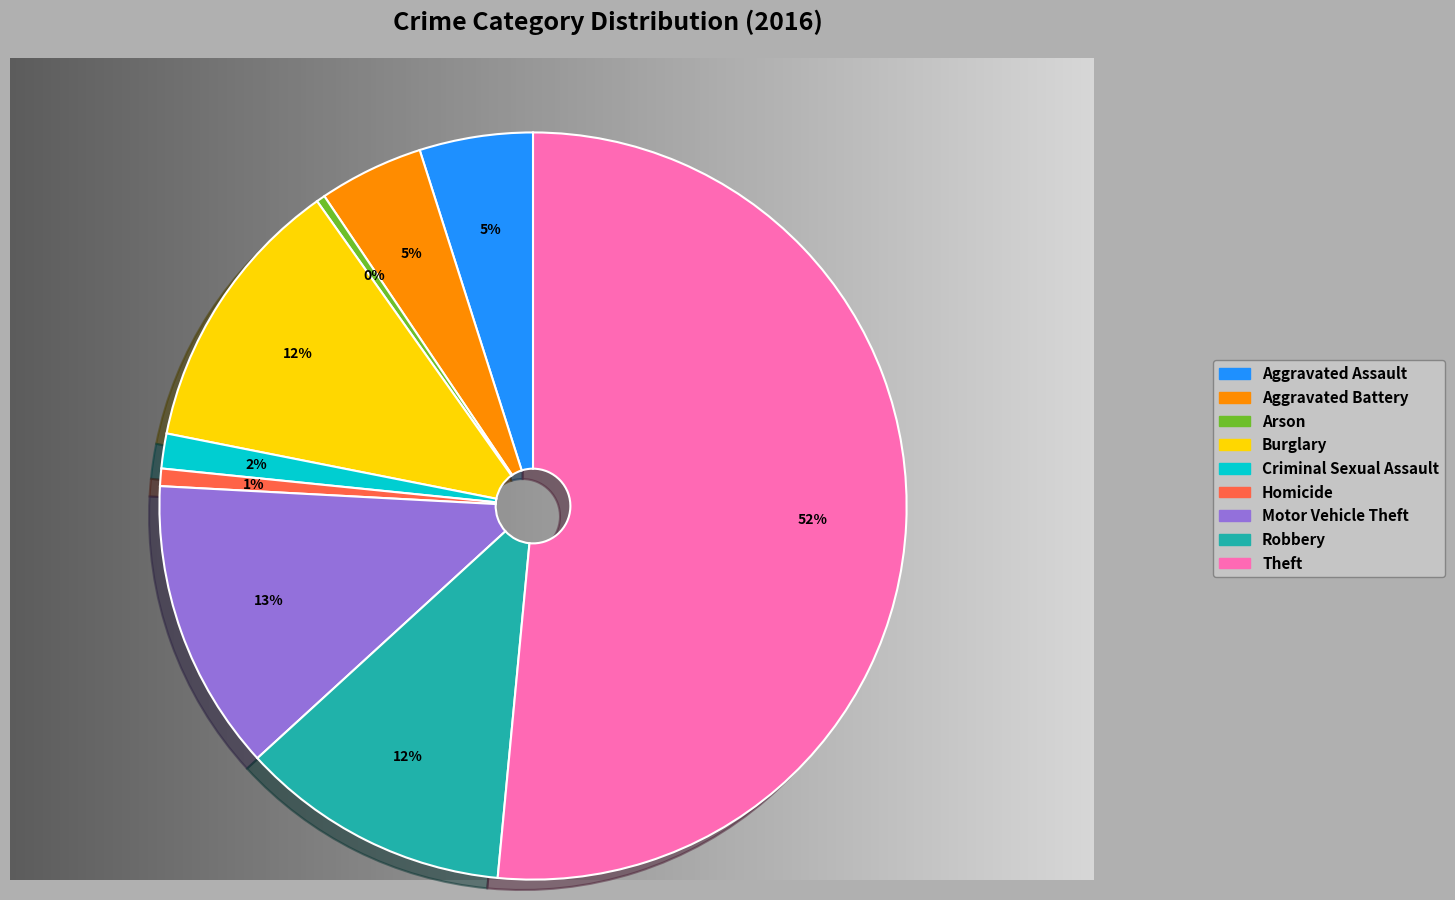

How many slices are in this pie chart?

9